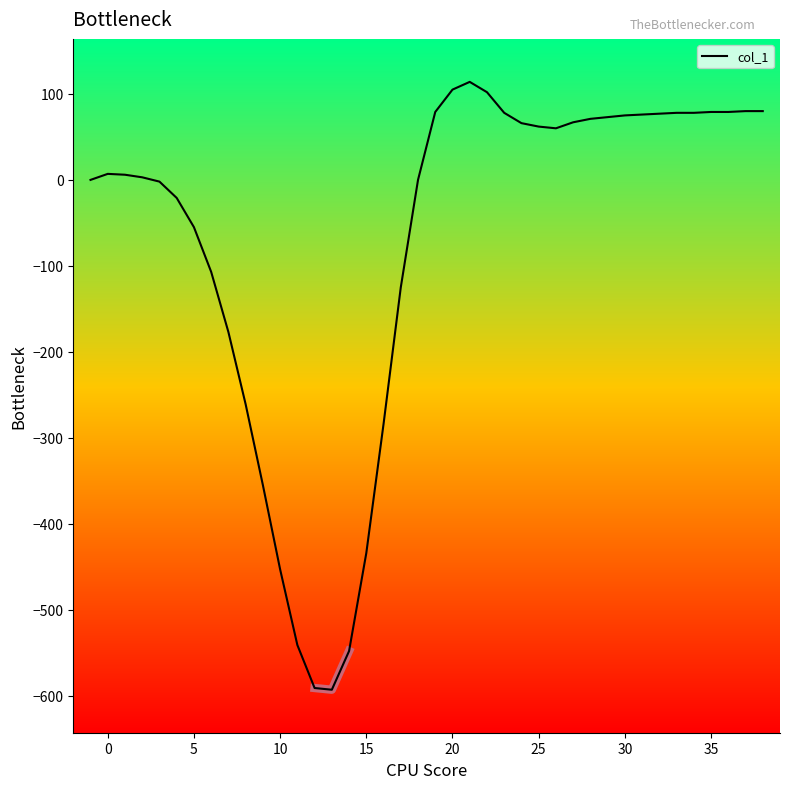

How many values are above zero?

23